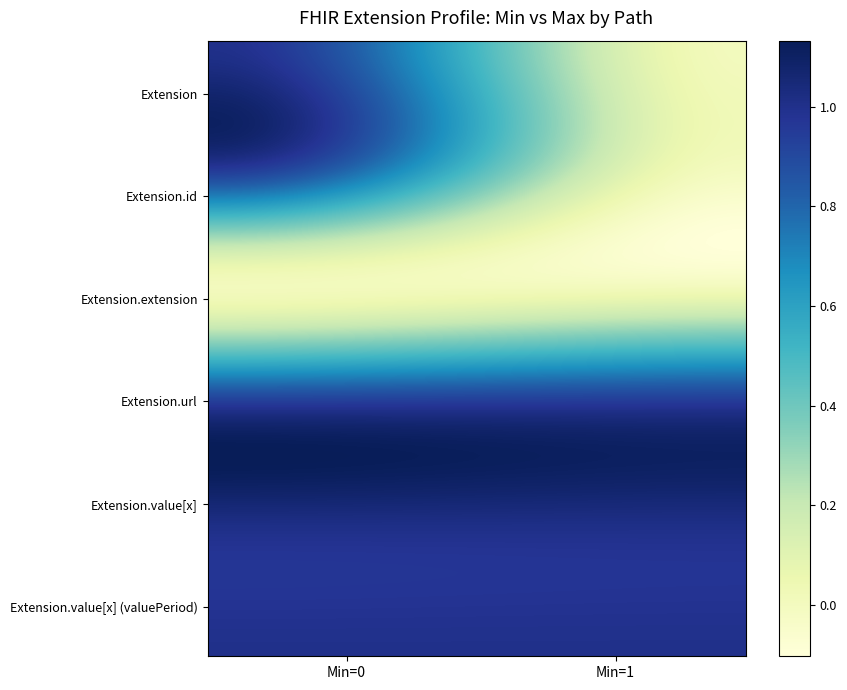

How many categories are shown in the chart?

2